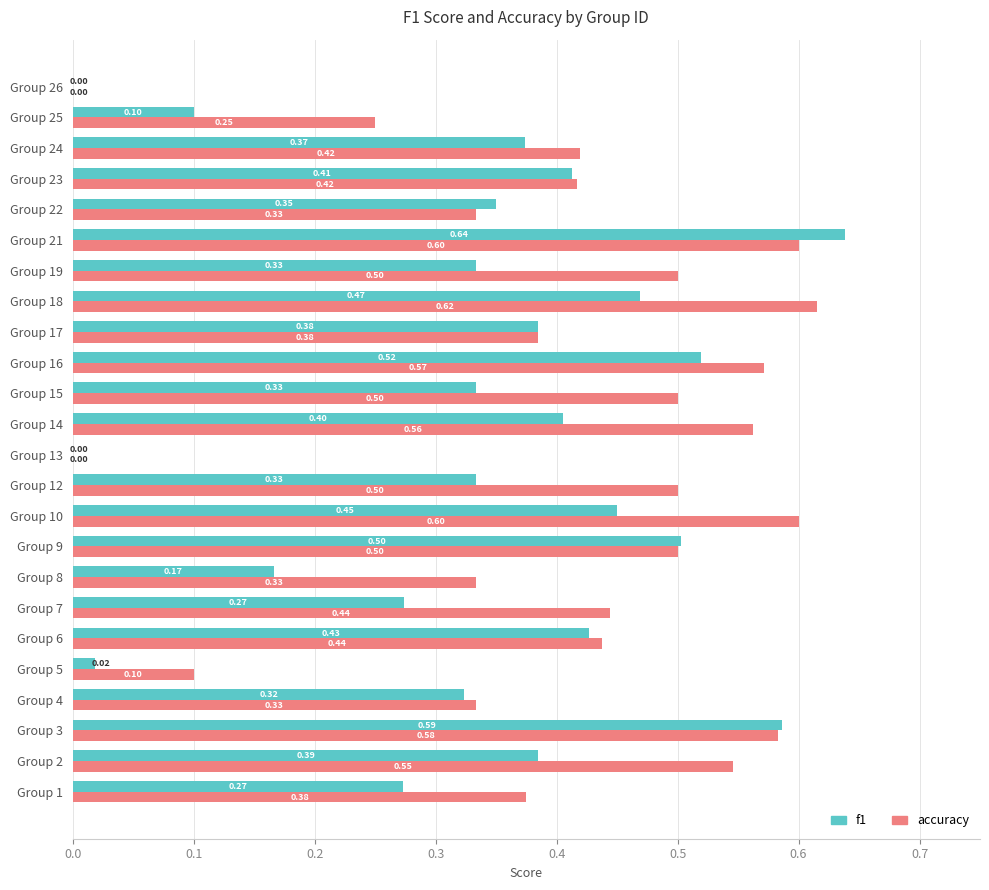

At which category is the sum across all series the highest?

Group 21